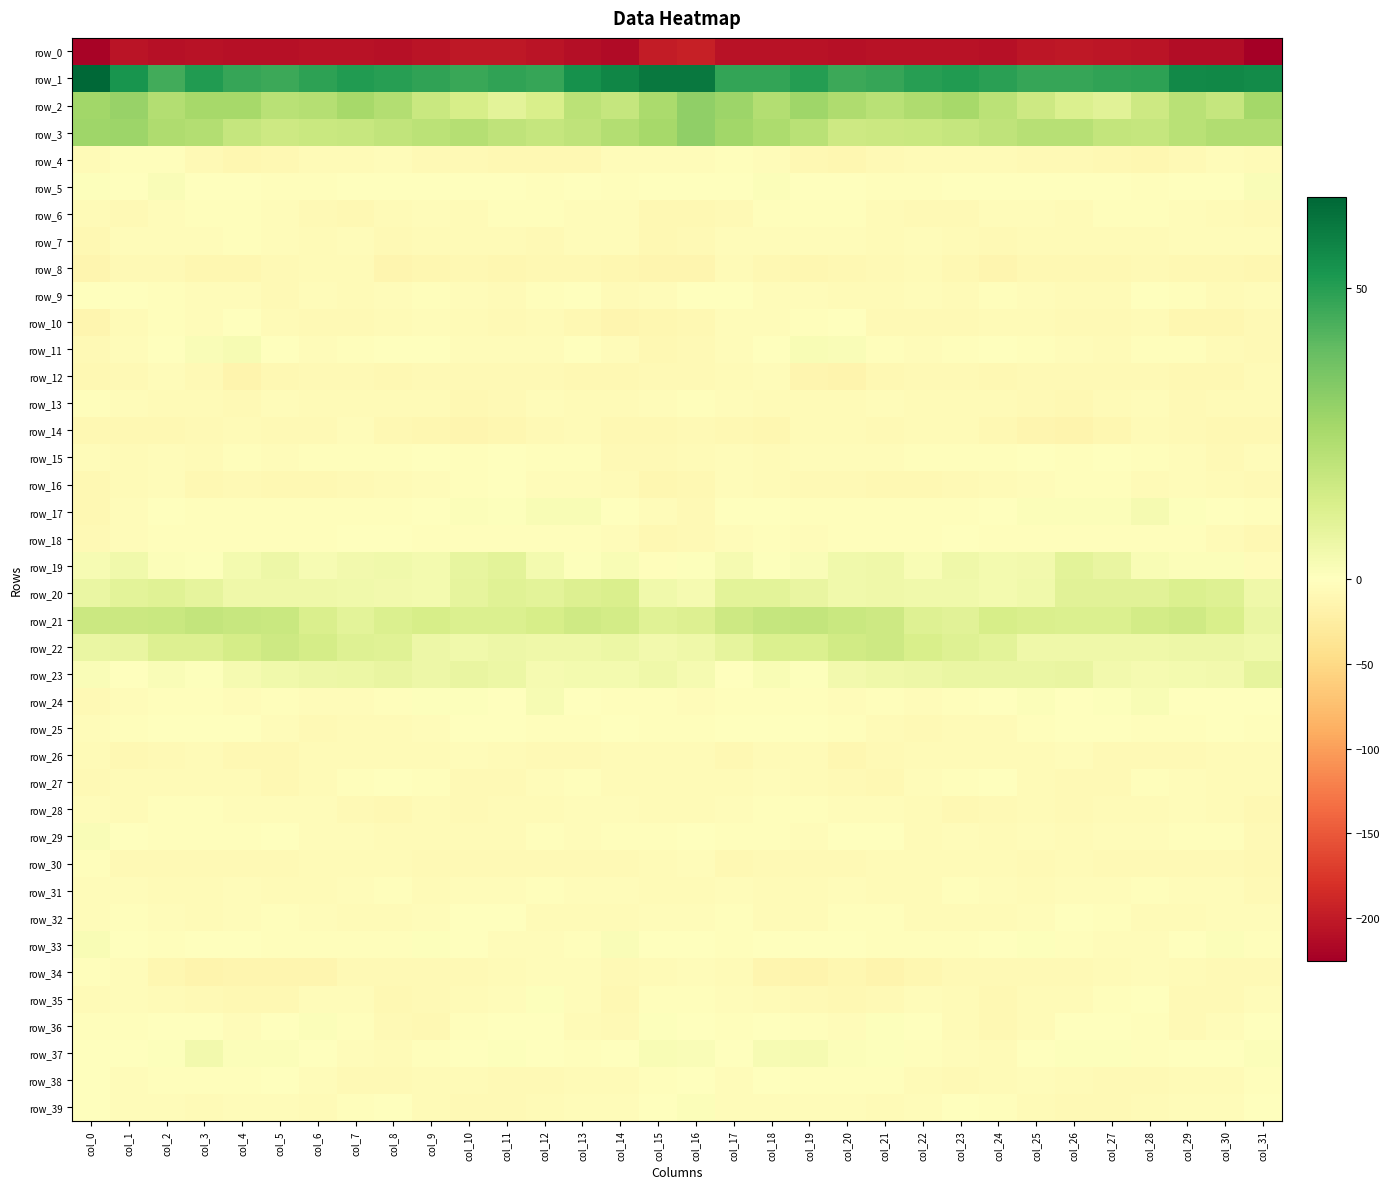

The value of row_13 at col_10 is -9.2. True or false?

True